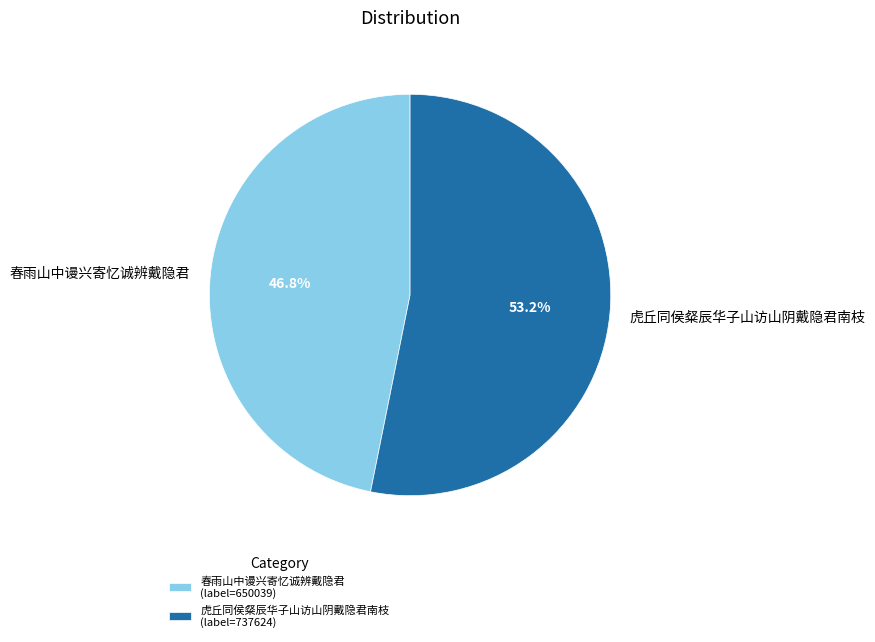

Between 春雨山中谩兴寄忆诚辨戴隐君 and 虎丘同侯粲辰华子山访山阴戴隐君南枝, which is larger?

虎丘同侯粲辰华子山访山阴戴隐君南枝